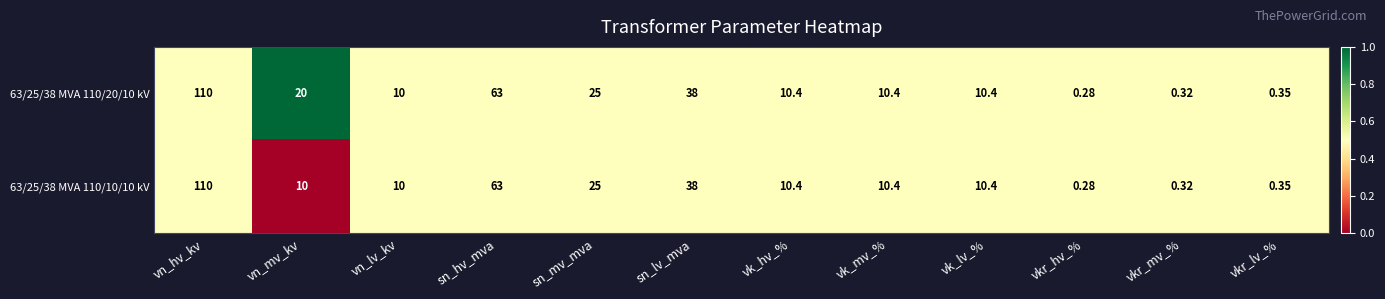

At which label does 63/25/38 MVA 110/20/10 kV first exceed 10?

vn_hv_kv